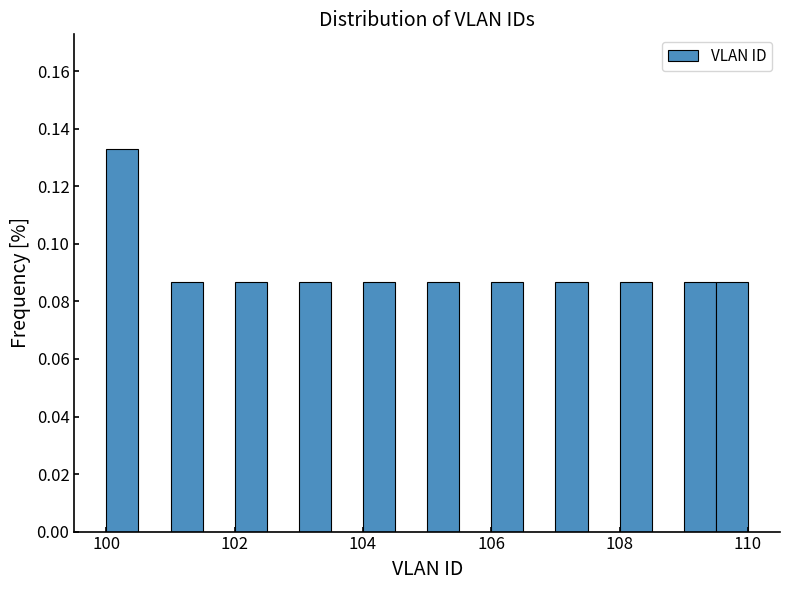

Read against the x-axis, roughly where is the centre of the tallest bar?

100.2